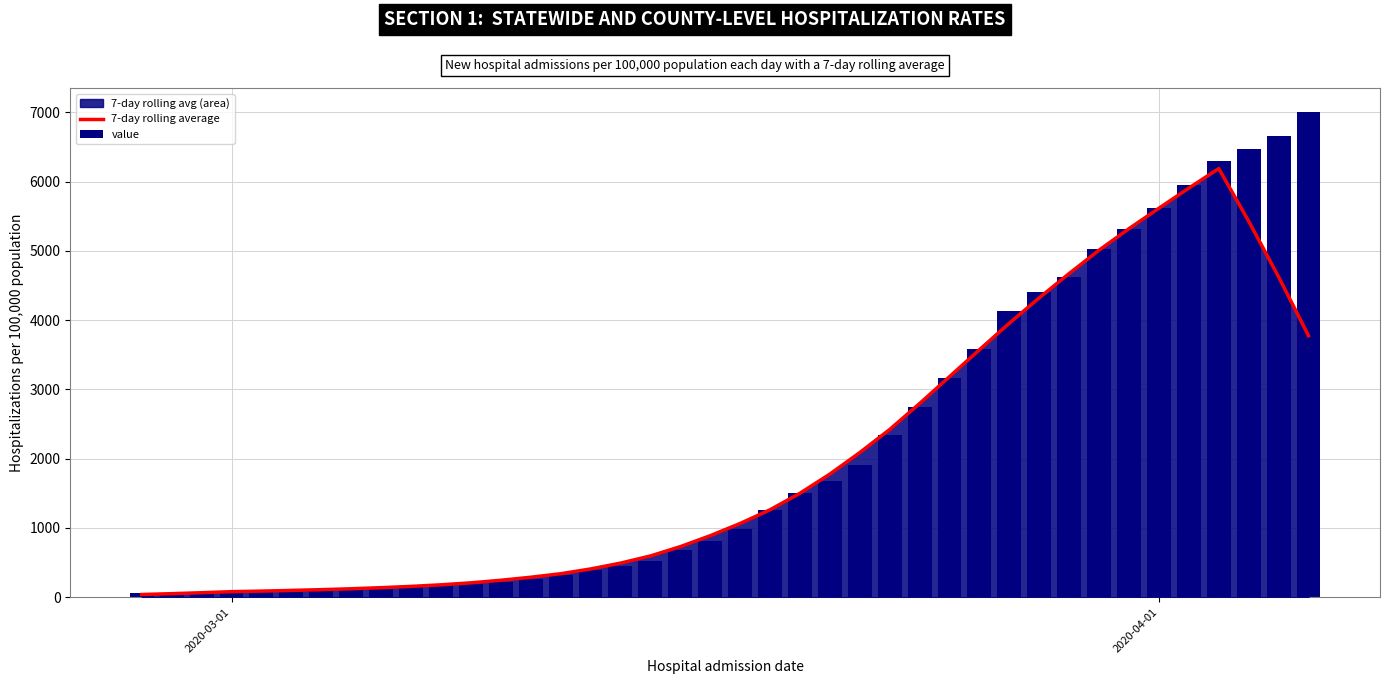

Which series has the widest spread of values?

value